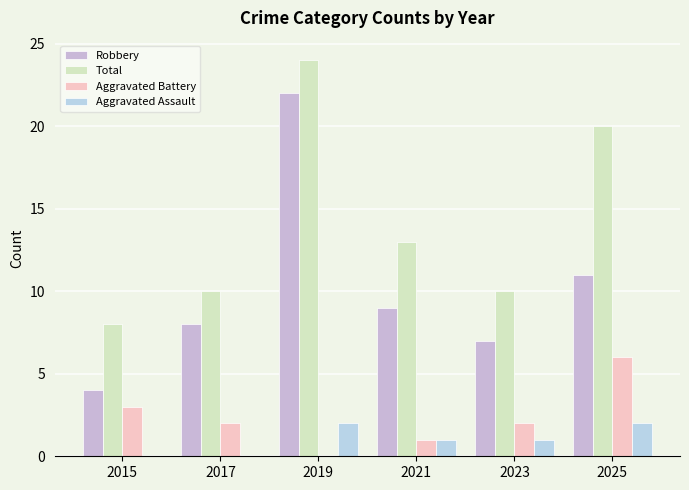

What is the total value across all series at 2023?

20